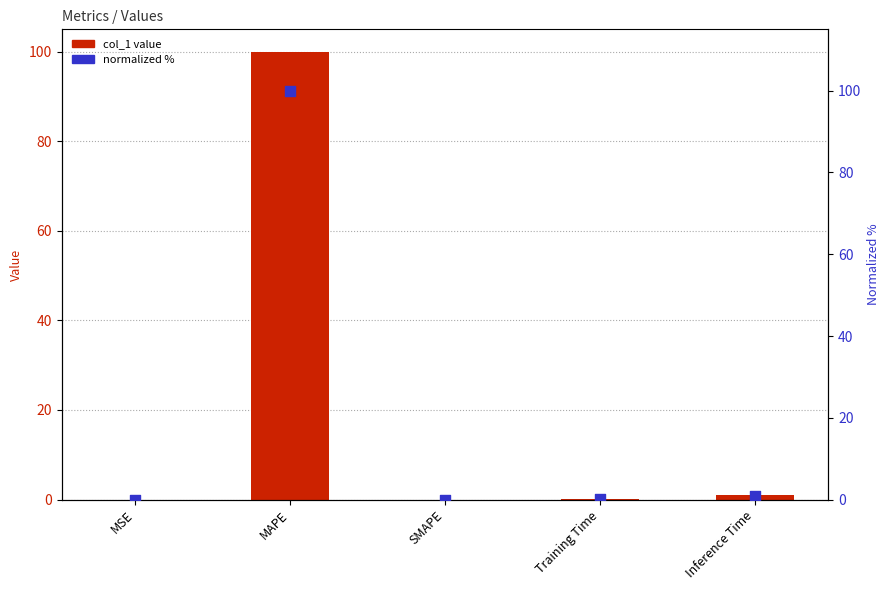

What is the total value across all series at Inference Time?

1.9